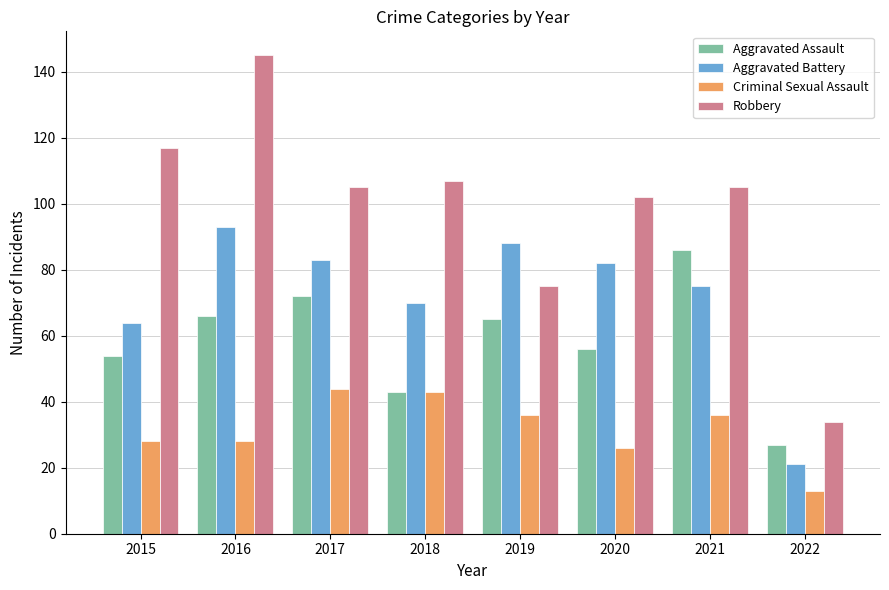

What is the difference between the highest and lowest values at 2018?

64